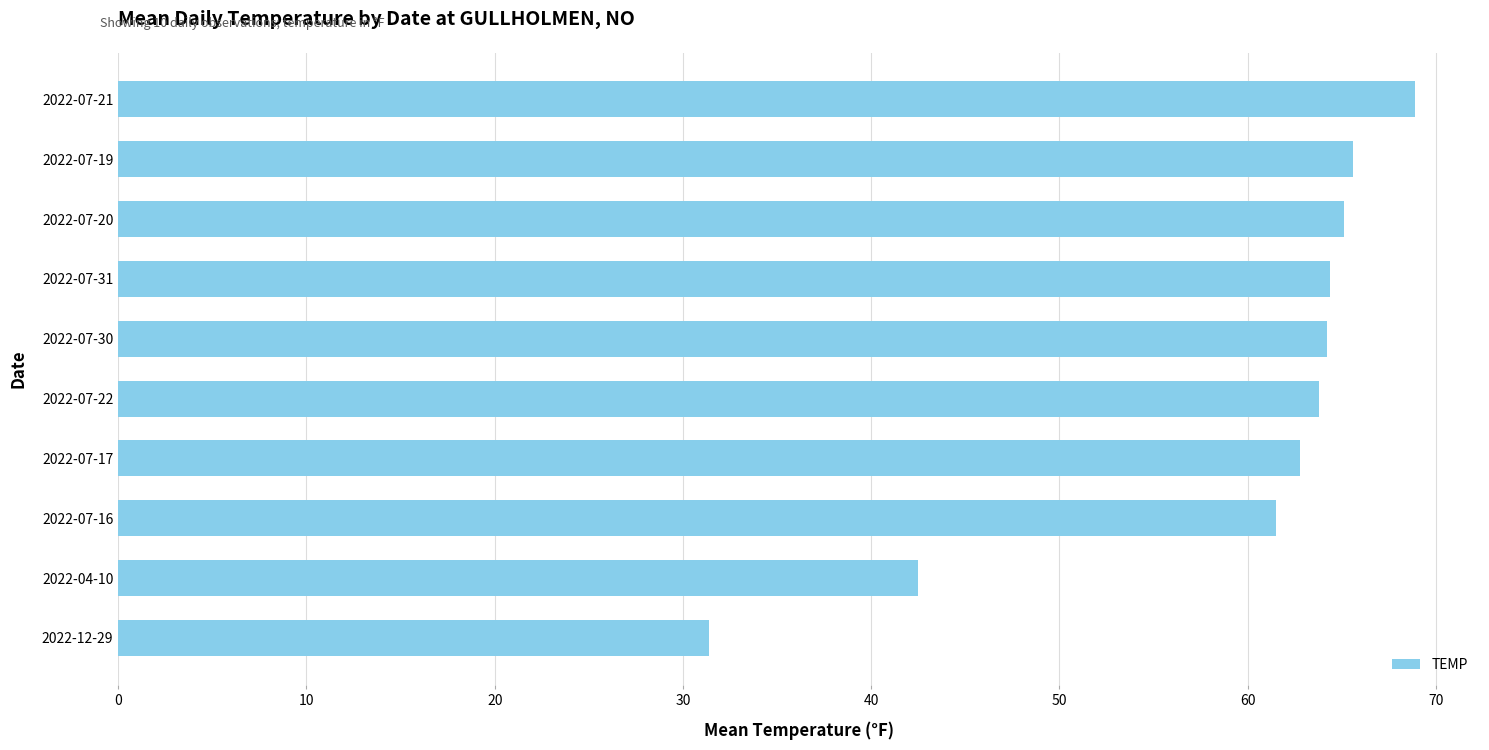

What is the change in value from 2022-07-30 to 2022-07-21?

+4.7